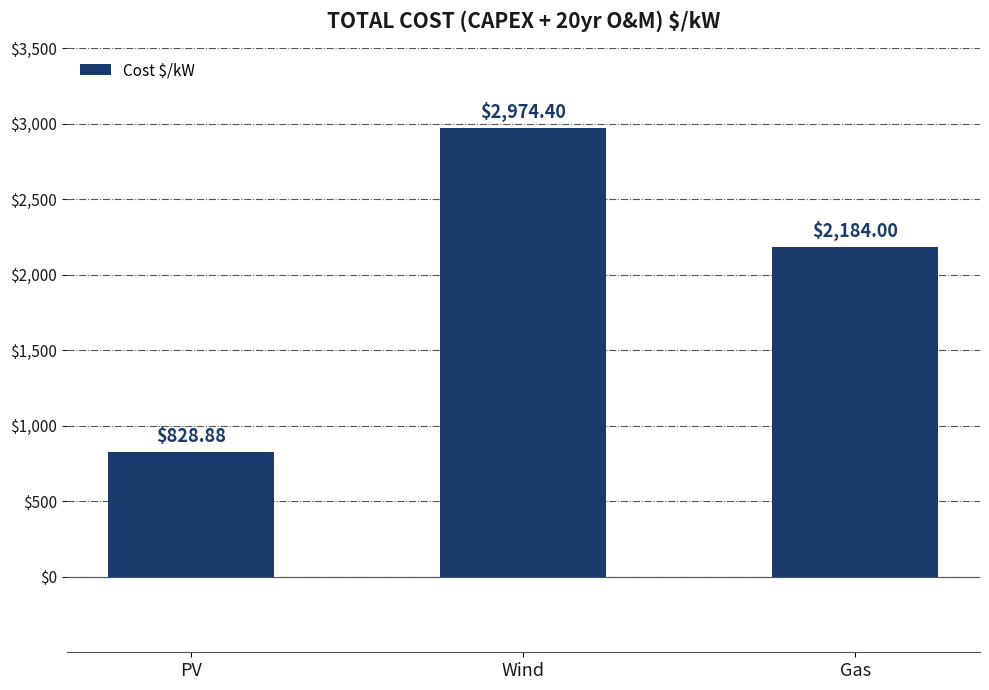

What is the label of the 3rd bar from the left?

Gas